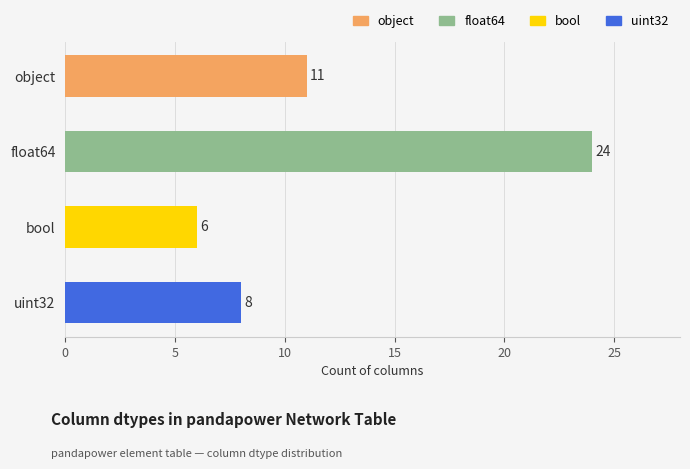

What is the difference between the second highest and second lowest values?

3